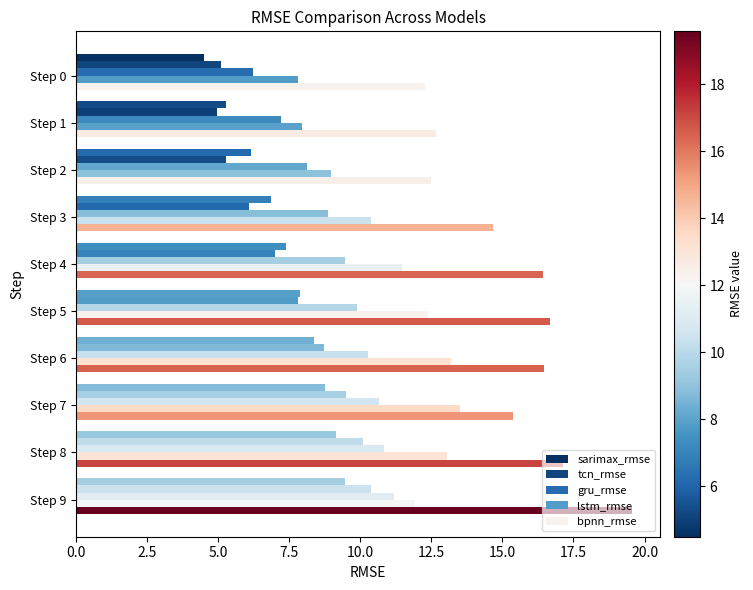

How many series are shown in this chart?

5